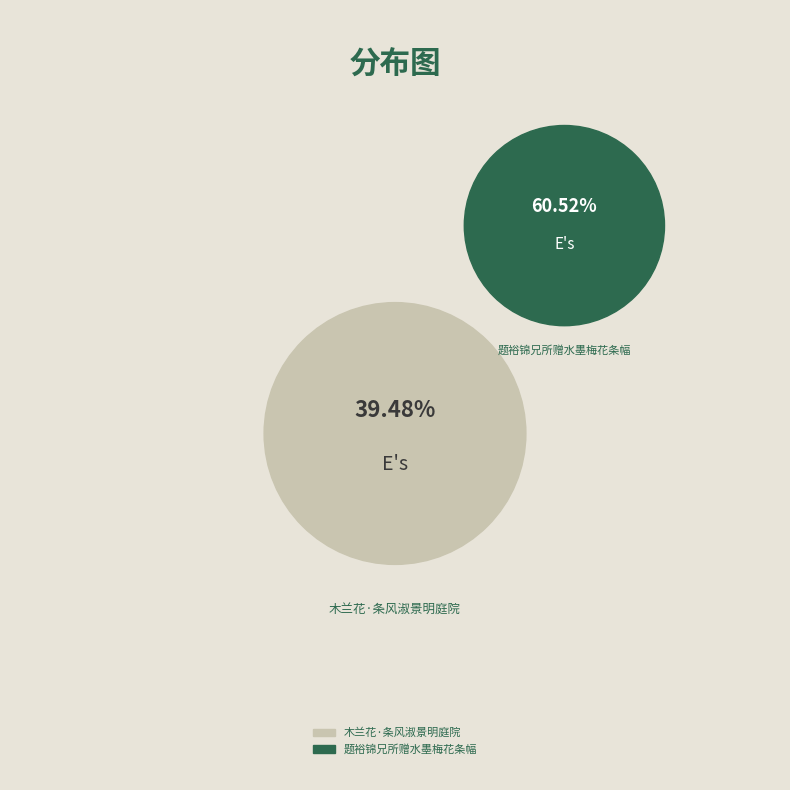

How many slices are in this pie chart?

2